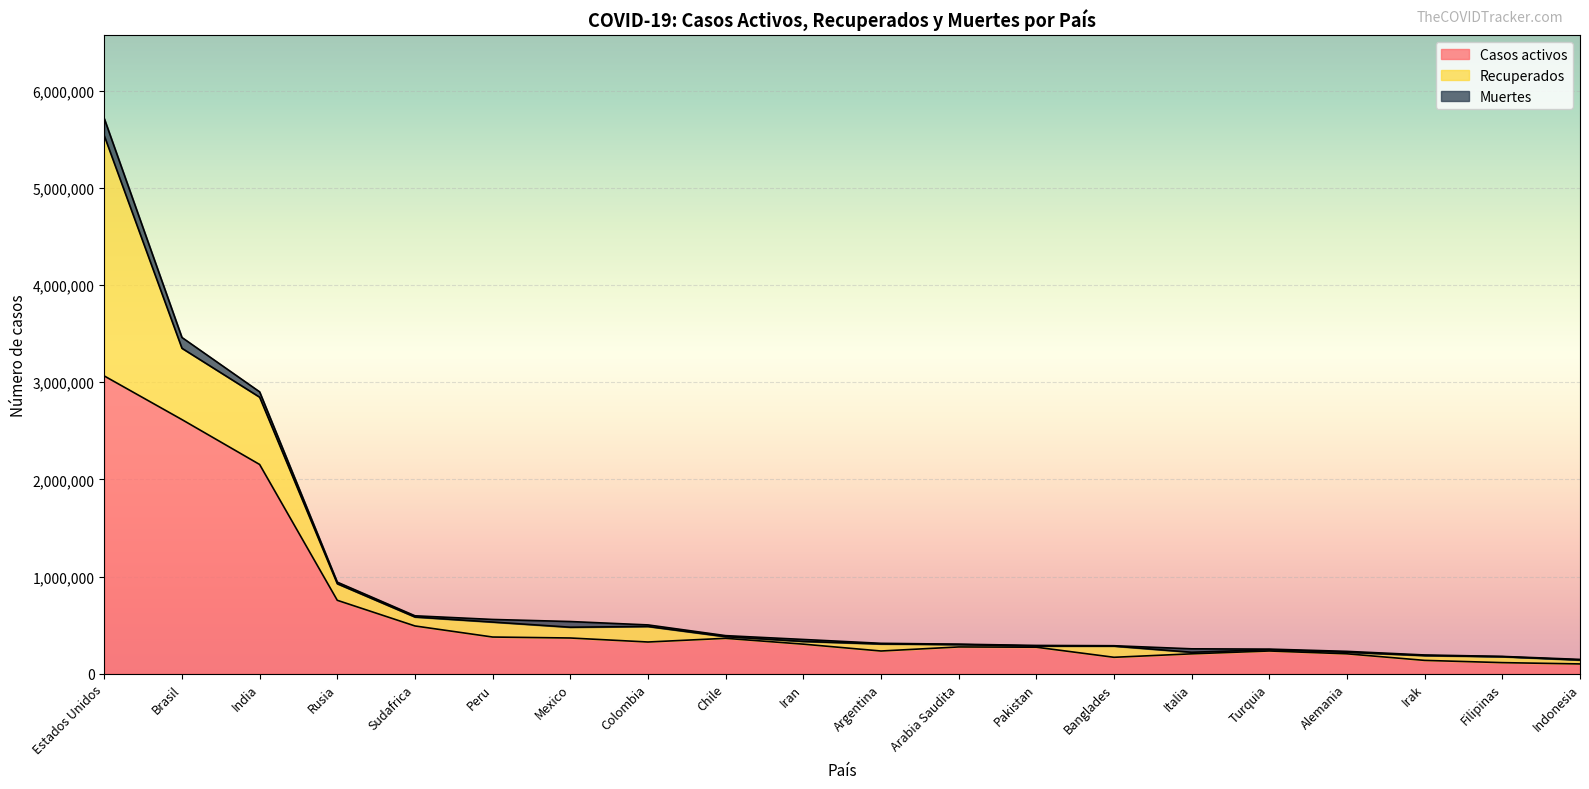

In Recuperados, how many points are lower than both neighbors (excluding endpoints)?

5